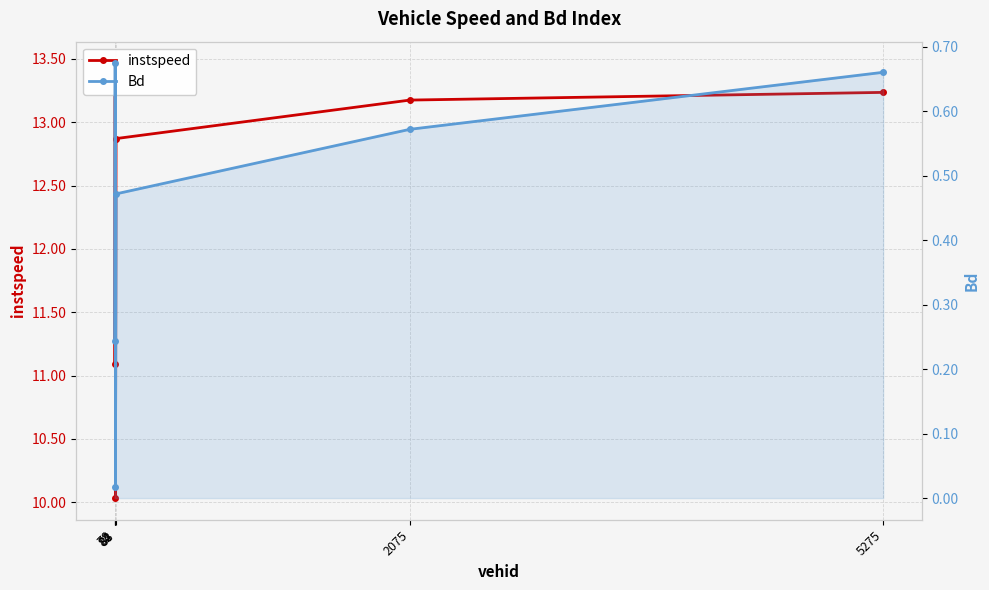

What is the total value across all series at 88?

13.3